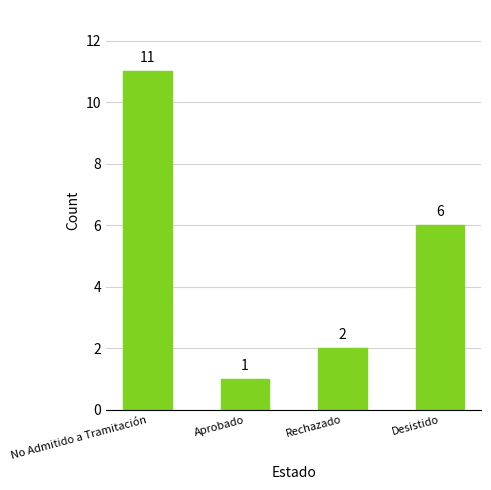

What is the value of the 4th bar from the left?

6